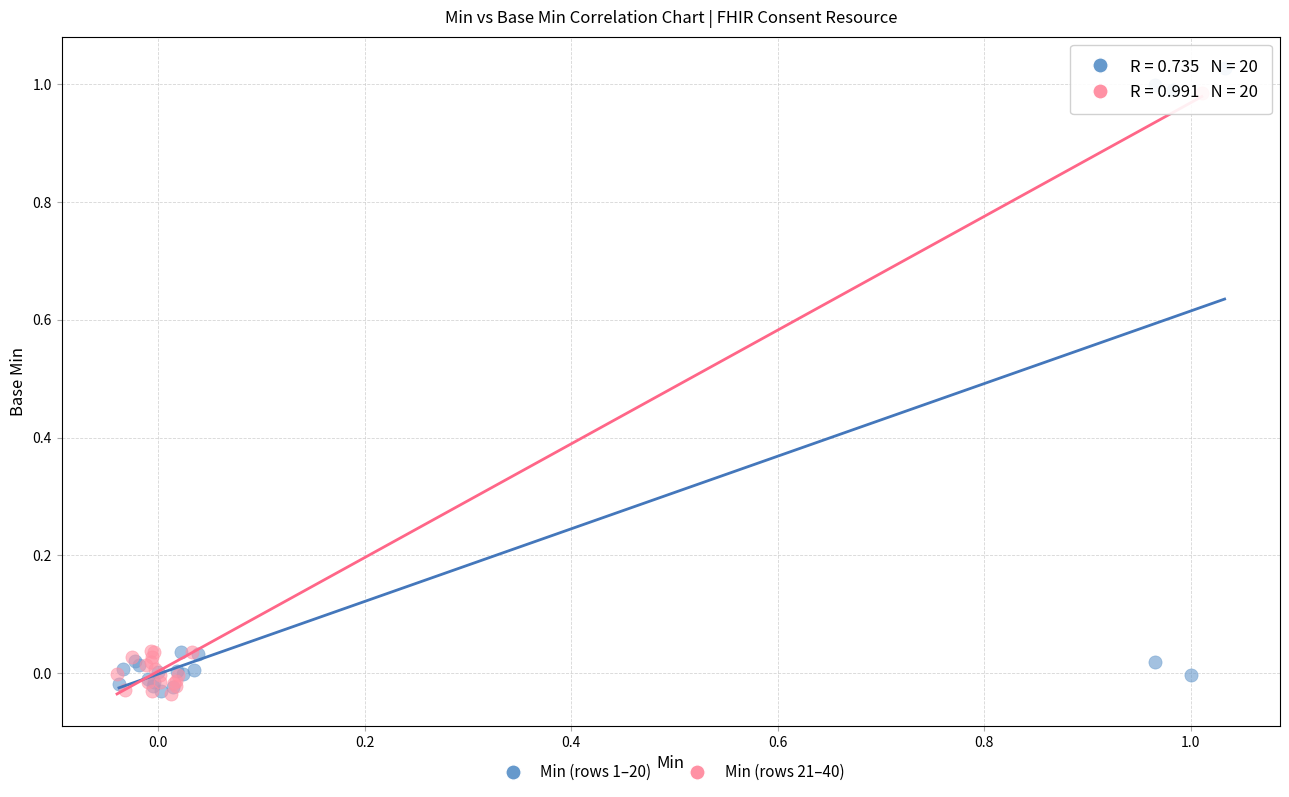

Which series contains the highest Y value?

Min (rows 1–20)